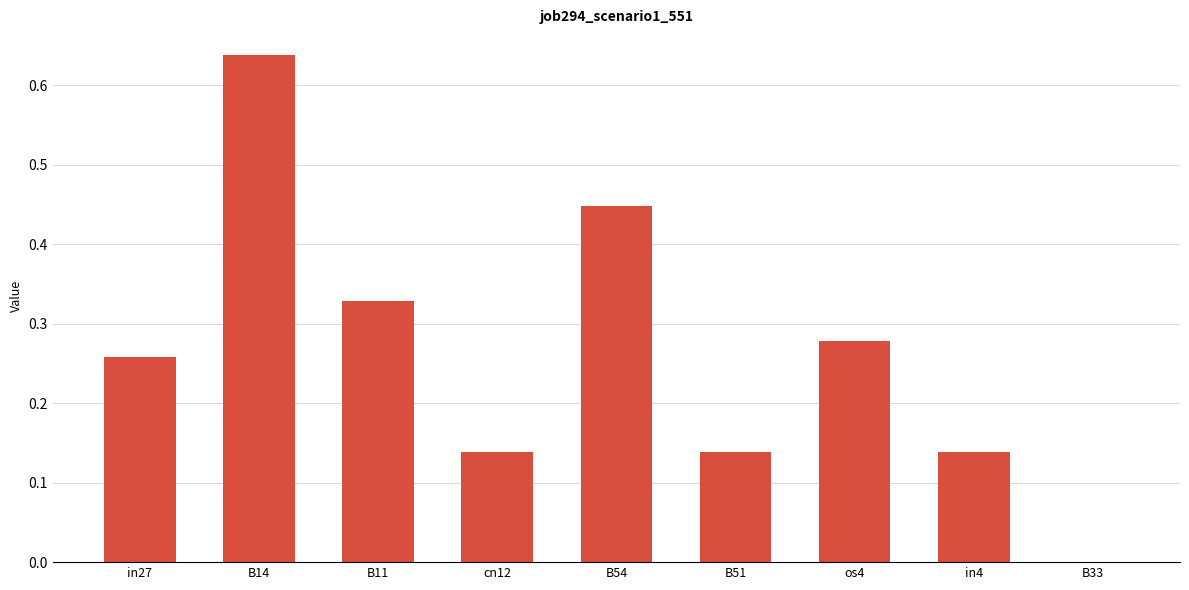

Where is the data nearest to the value 0?

B33